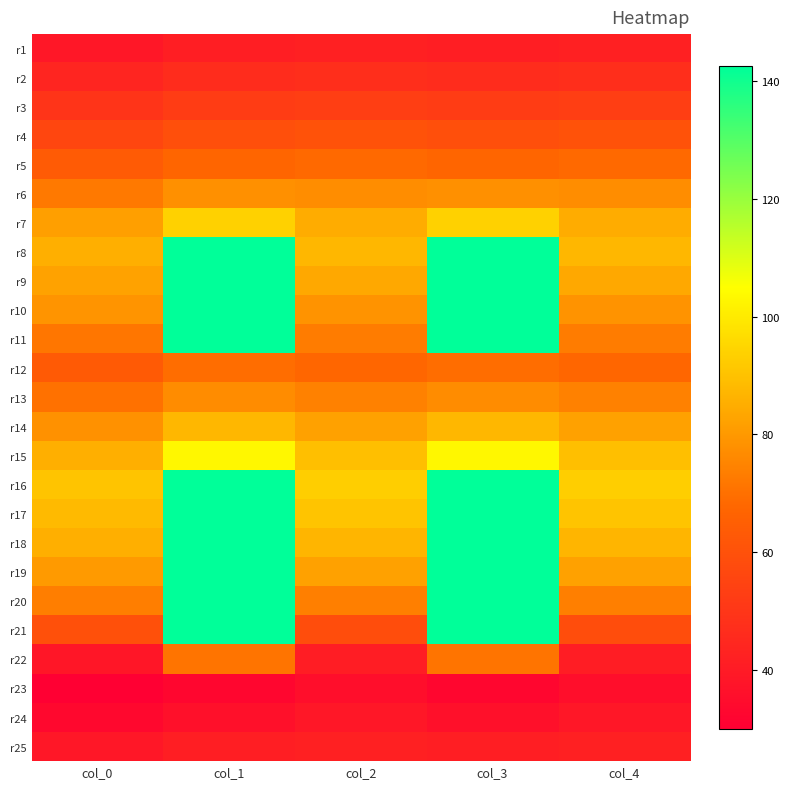

Reading left to right, extract all data points from this chart.

r1: col_0=39.0	col_1=41.3	col_2=42.1	col_3=41.3	col_4=42.1
r2: col_0=43.8	col_1=46.3	col_2=47.2	col_3=46.3	col_4=47.2
r3: col_0=49.5	col_1=52.2	col_2=53.2	col_3=52.2	col_4=53.2
r4: col_0=56.0	col_1=59.1	col_2=60.3	col_3=59.1	col_4=60.3
r5: col_0=63.6	col_1=67.5	col_2=68.4	col_3=67.5	col_4=68.4
r6: col_0=72.3	col_1=78.0	col_2=77.1	col_3=78.0	col_4=77.1
r7: col_0=81.5	col_1=93.9	col_2=84.8	col_3=93.9	col_4=84.8
r8: col_0=85.5	col_1=142.5	col_2=87.5	col_3=142.5	col_4=87.5
r9: col_0=82.4	col_1=142.5	col_2=83.7	col_3=142.5	col_4=83.7
r10: col_0=78.8	col_1=142.5	col_2=78.7	col_3=142.5	col_4=78.7
r11: col_0=71.6	col_1=142.5	col_2=72.9	col_3=142.5	col_4=72.9
r12: col_0=63.2	col_1=69.4	col_2=67.6	col_3=69.4	col_4=67.6
r13: col_0=70.2	col_1=76.9	col_2=74.3	col_3=76.9	col_4=74.3
r14: col_0=78.2	col_1=87.4	col_2=82.1	col_3=87.4	col_4=82.1
r15: col_0=85.5	col_1=103.0	col_2=89.4	col_3=103.0	col_4=89.4
r16: col_0=90.6	col_1=142.5	col_2=93.2	col_3=142.5	col_4=93.2
r17: col_0=88.1	col_1=142.5	col_2=90.5	col_3=142.5	col_4=90.5
r18: col_0=85.5	col_1=142.5	col_2=87.1	col_3=142.5	col_4=87.1
r19: col_0=80.5	col_1=142.5	col_2=82.2	col_3=142.5	col_4=82.2
r20: col_0=73.6	col_1=142.5	col_2=73.9	col_3=142.5	col_4=73.9
r21: col_0=59.5	col_1=142.5	col_2=58.6	col_3=142.5	col_4=58.6
r22: col_0=38.4	col_1=71.2	col_2=41.1	col_3=71.2	col_4=41.1
r23: col_0=30.0	col_1=32.4	col_2=35.5	col_3=32.4	col_4=35.5
r24: col_0=33.2	col_1=36.0	col_2=38.9	col_3=36.0	col_4=38.9
r25: col_0=39.0	col_1=41.3	col_2=42.1	col_3=41.3	col_4=42.1